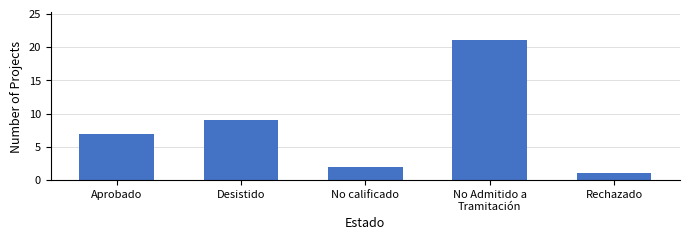

At which category does the chart reach its minimum across all series?

Rechazado